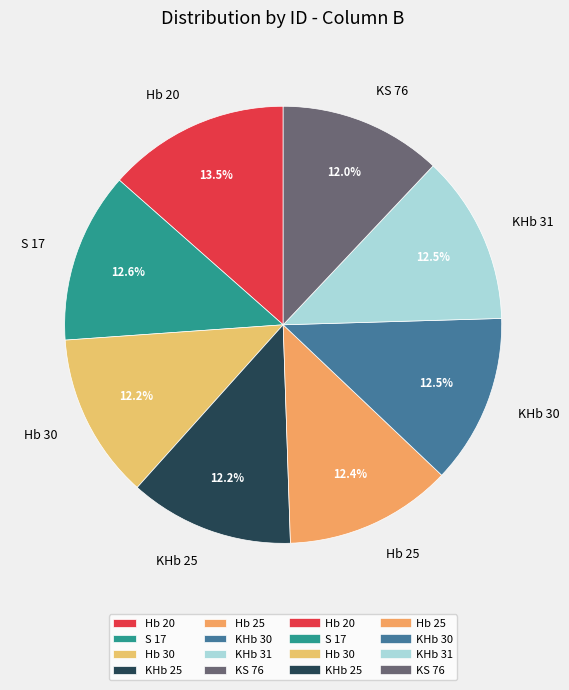

True or false: Hb 25 accounts for 12% of the total.

True